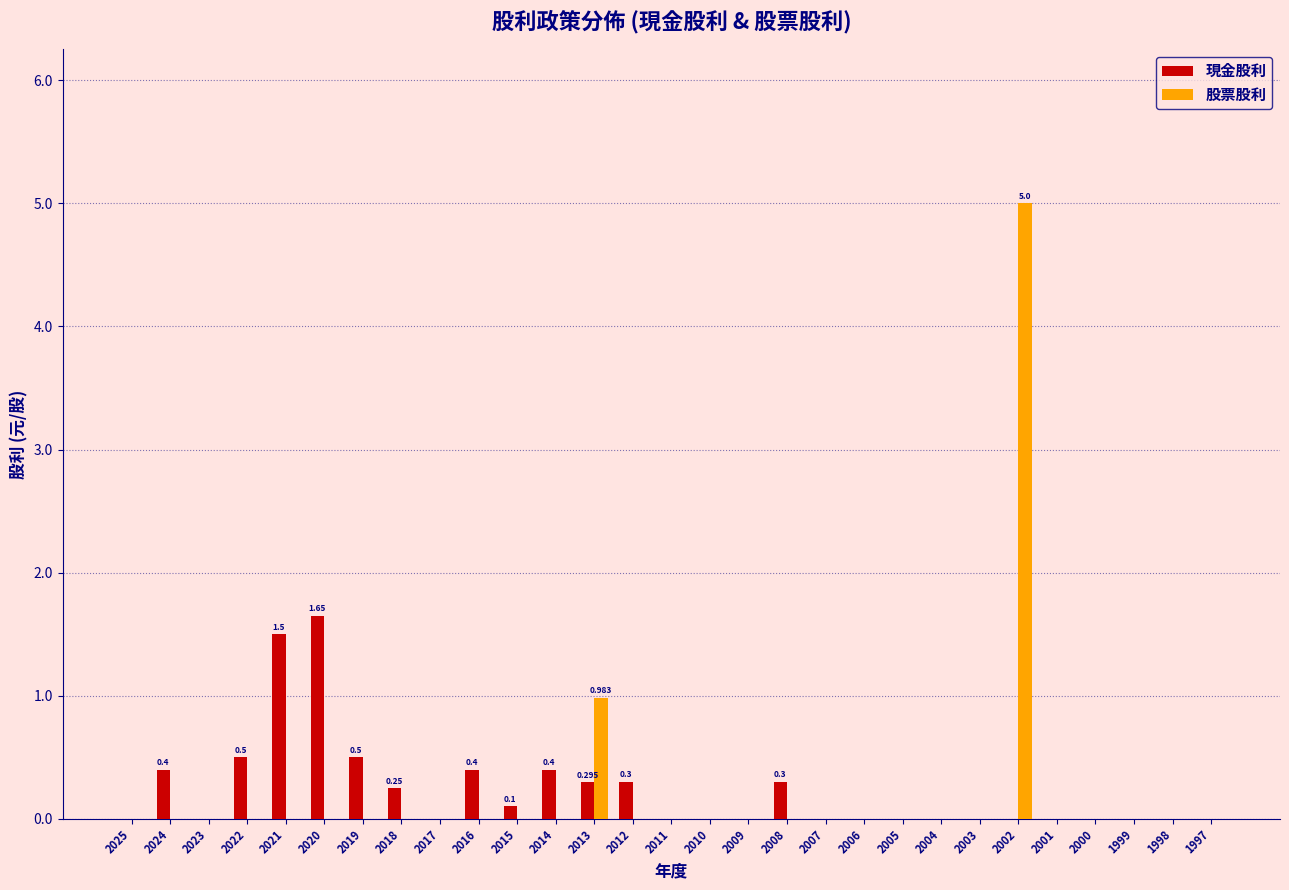

Which series changed the most between 2022 and 2020?

現金股利